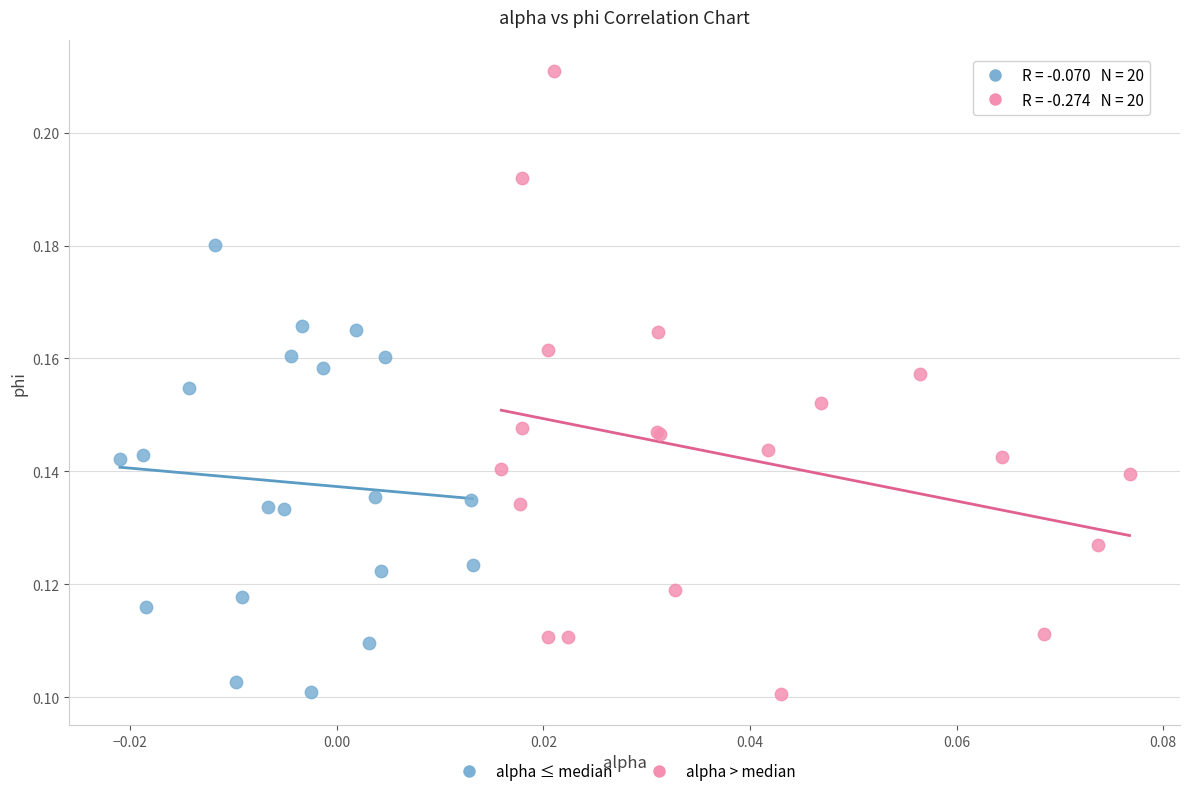

Which series contains the highest Y value?

alpha > median